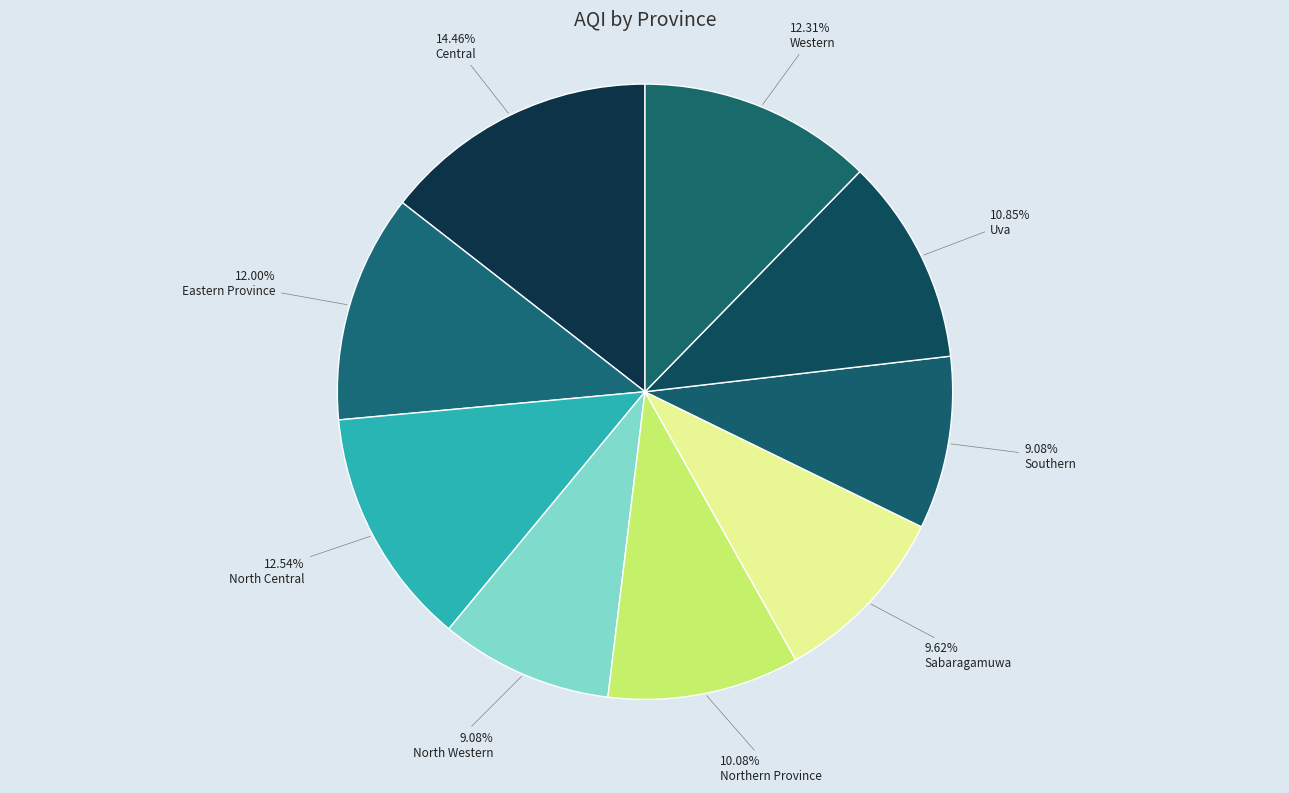

To the nearest percent, what is the difference between the largest and smallest slice percentages?

5%